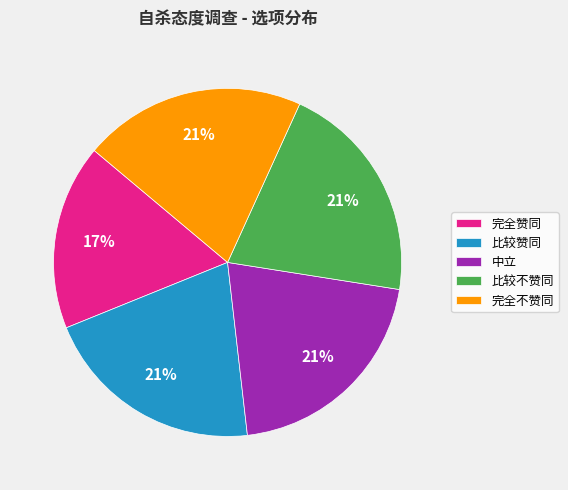

What percentage is the 完全不赞同 slice, to the nearest percent?

21%